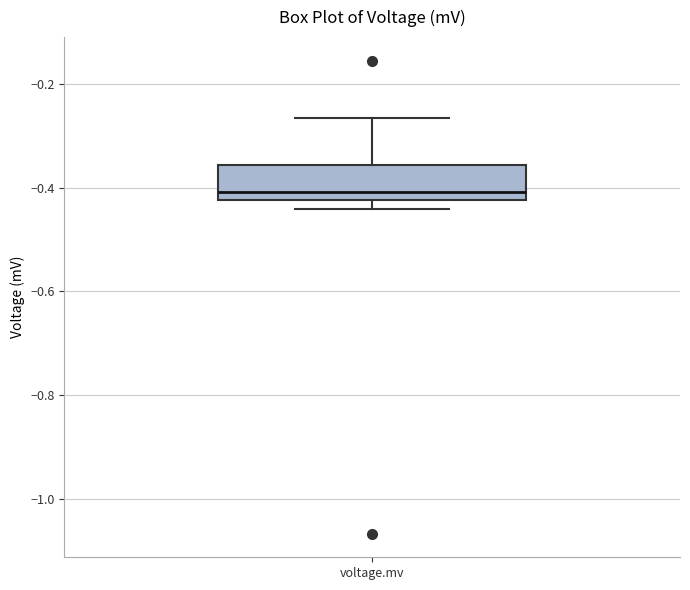

Transcribe this box plot: give where the median line is, the range the box spans, and where the two whiskers end, as read against the y-axis. The values are not printed on the chart, so give them approximately, as read against the axis.

median -0.40, box -0.42 to -0.36, whiskers -0.44 to -0.26